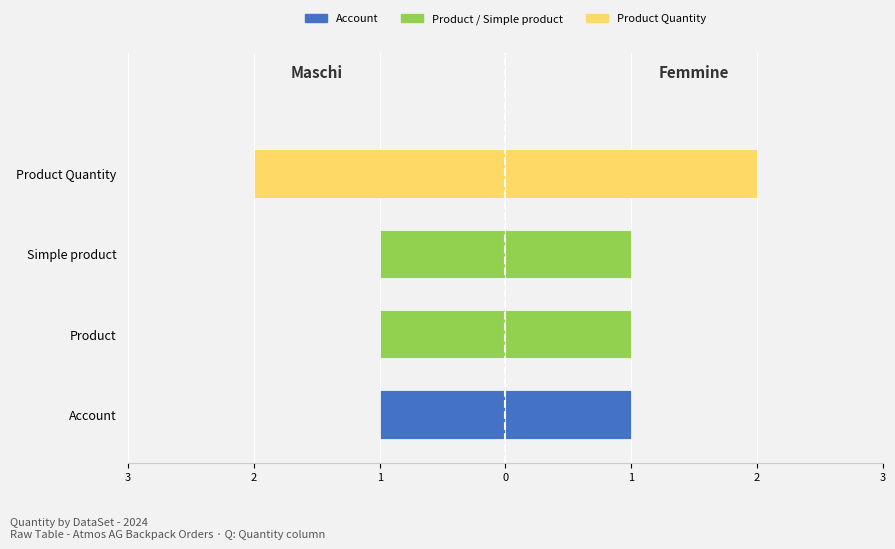

Which label corresponds to the smallest value in the chart?

Account